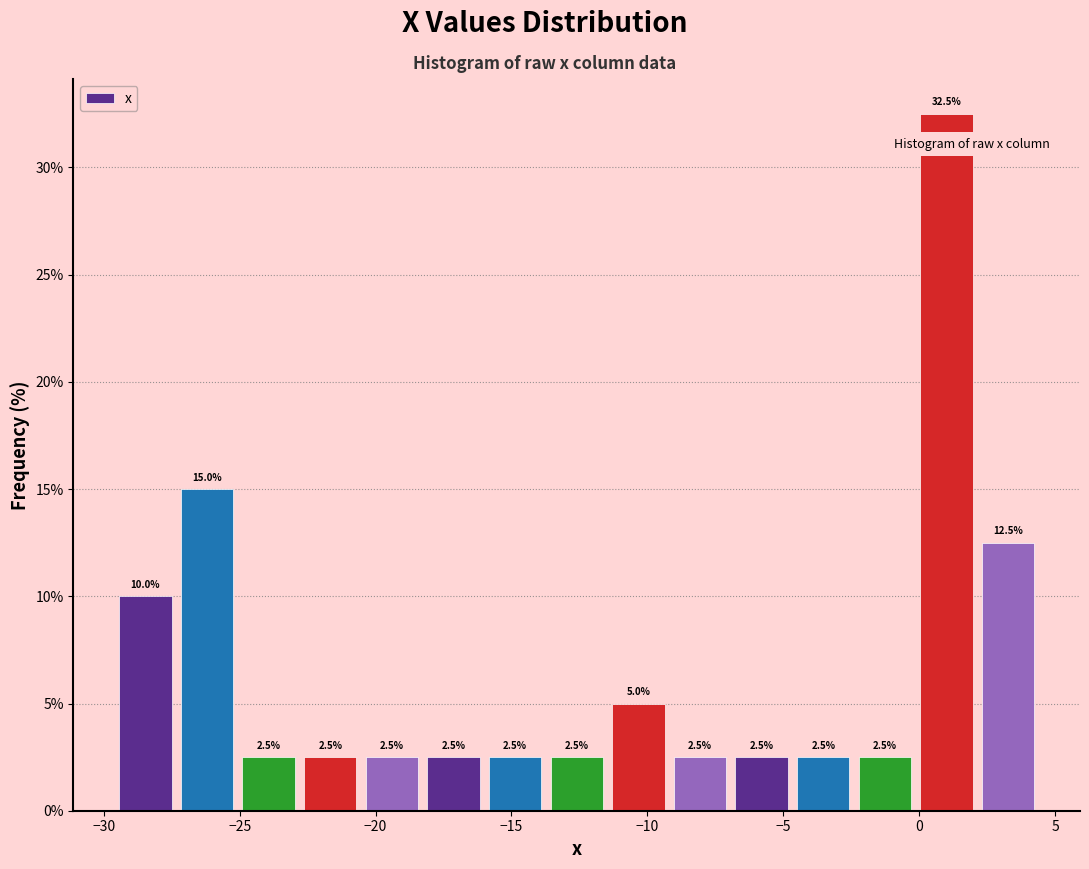

Reading left to right, transcribe this chart: for each bar, give the range it covers on the x-axis and its height. The bar edges are not printed on the chart, so give them approximately, as read against the axis.

-29.5 to -27.5: 10.0
-27.5 to -25.0: 15.0
-25.0 to -23.0: 2.5
-23.0 to -20.5: 2.5
-20.5 to -18.5: 2.5
-18.5 to -16.0: 2.5
-16.0 to -13.5: 2.5
-13.5 to -11.5: 2.5
-11.5 to -9.0: 5.0
-9.0 to -7.0: 2.5
-7.0 to -4.5: 2.5
-4.5 to -2.5: 2.5
-2.5 to 0.0: 2.5
0.0 to 2.0: 32.5
2.0 to 4.5: 12.5